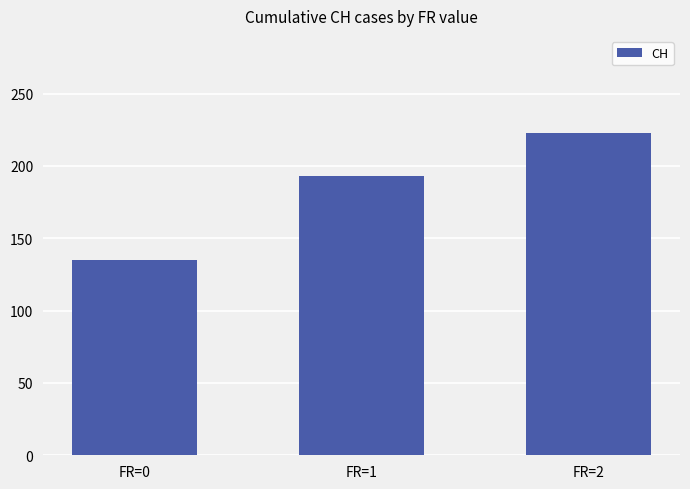

Rank the categories by value from highest to lowest.

FR=2, FR=1, FR=0